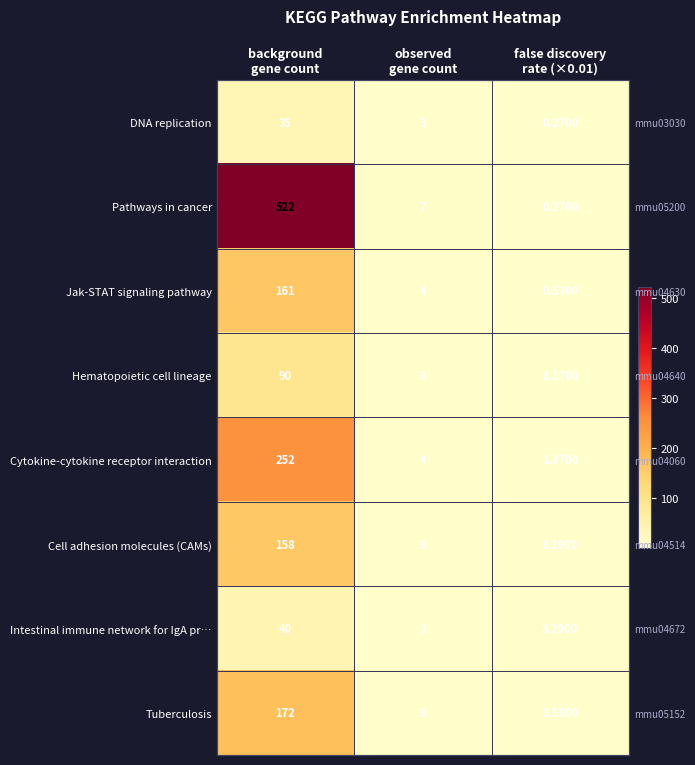

How many values in the Cytokine-cytokine receptor interaction series exceed 4?

1